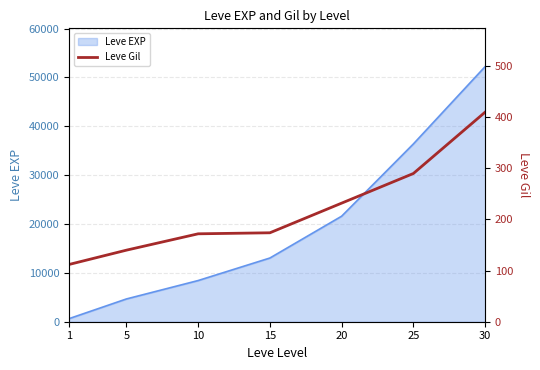

At which label does the data first exceed 174?

20